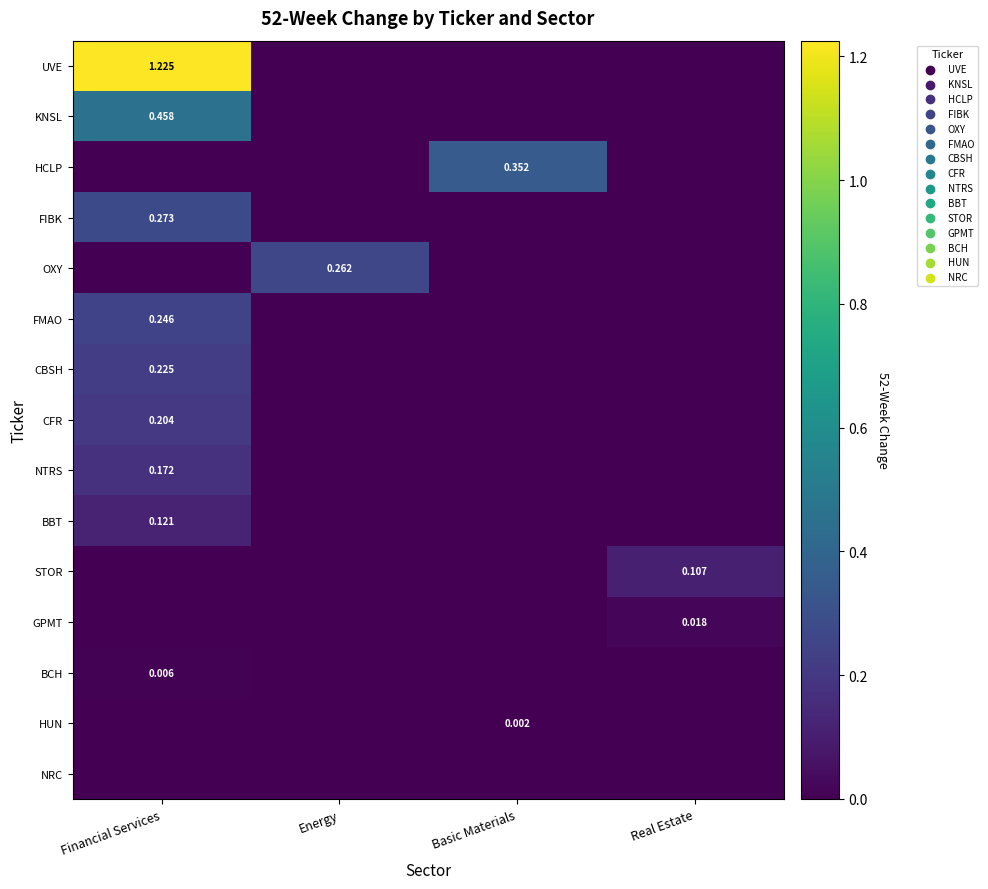

Between Financial Services and Real Estate, which is larger?

Financial Services